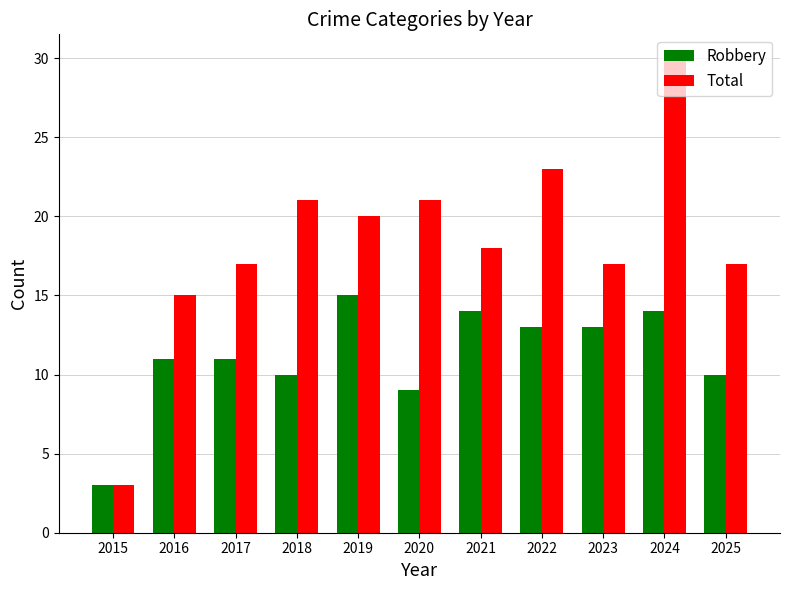

At which category is the sum across all series the highest?

2024